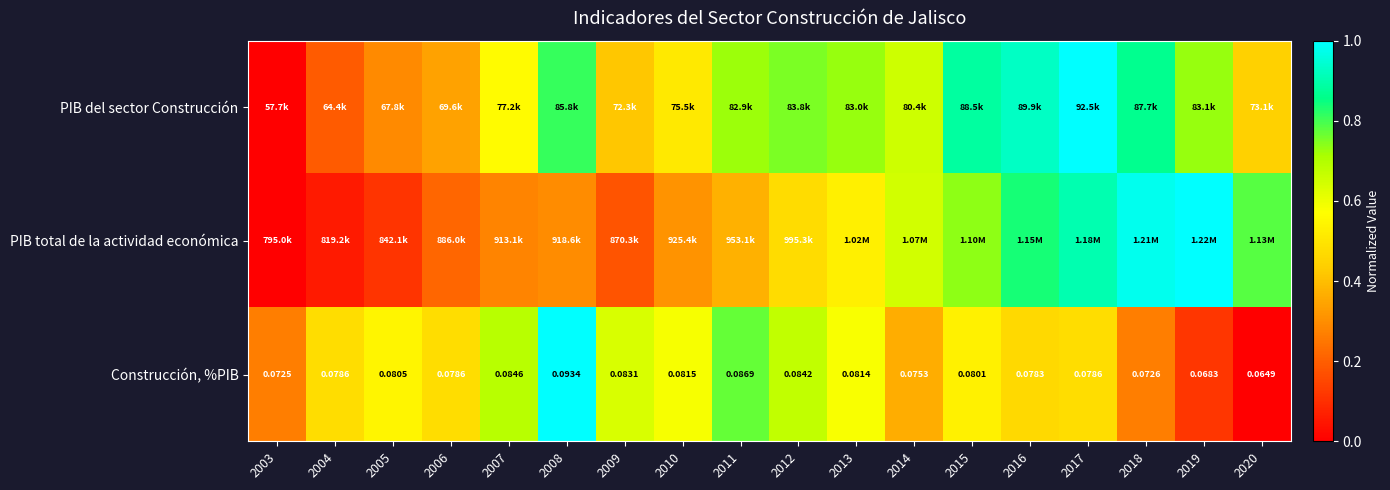

Which category has the lowest value in the PIB total de la actividad económica series?

2003